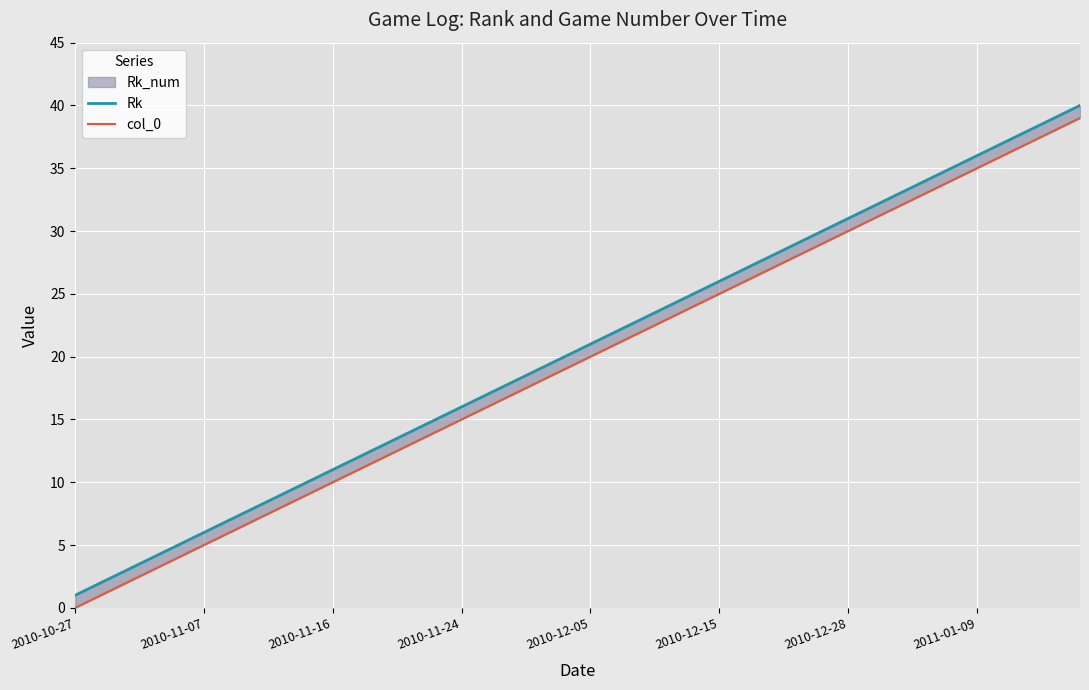

What is the average value of the col_0 series?

20